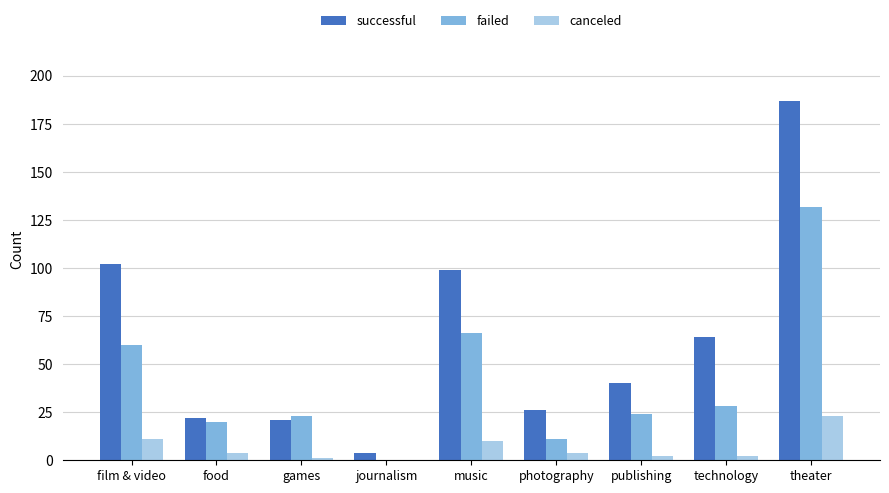

The value of successful at film & video is 60. True or false?

False